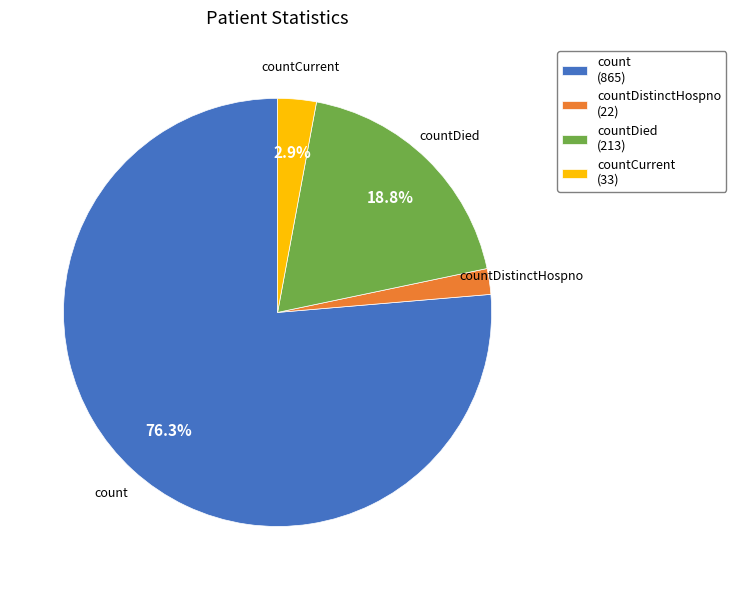

Which category has the biggest portion of the pie?

count (865)